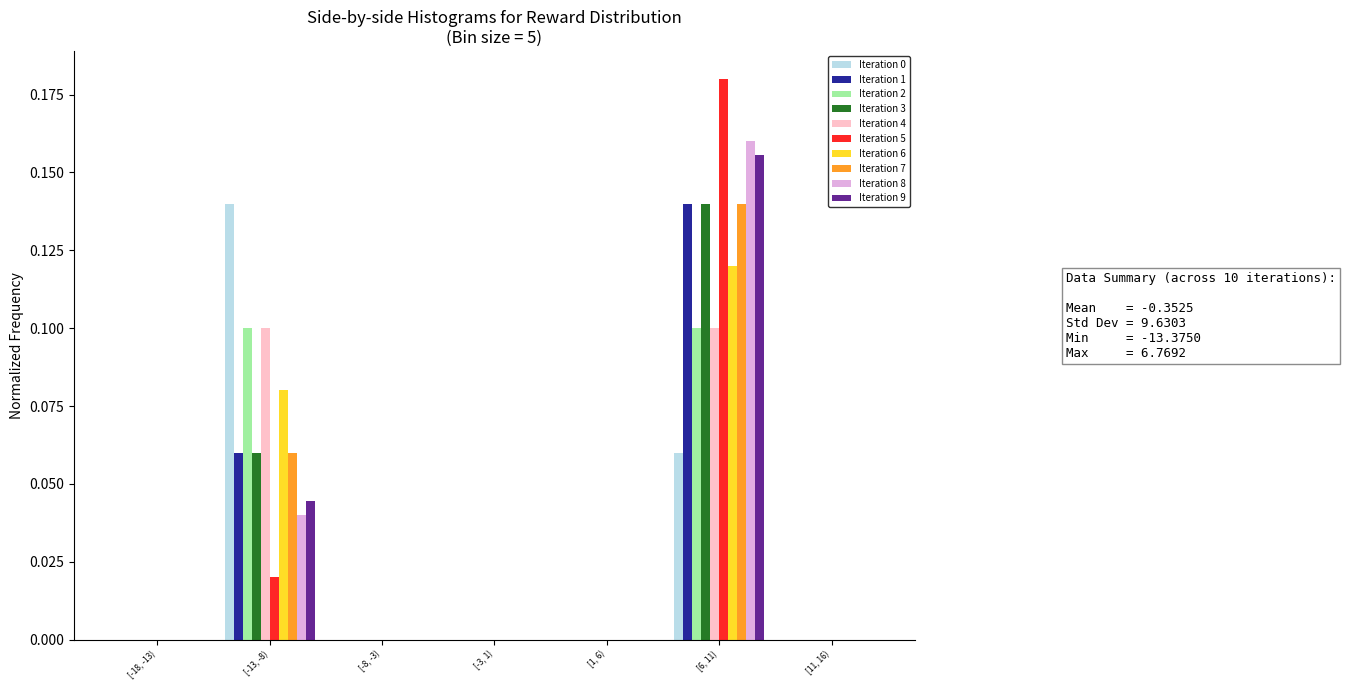

At which category is the sum across all series the highest?

[6, 11)